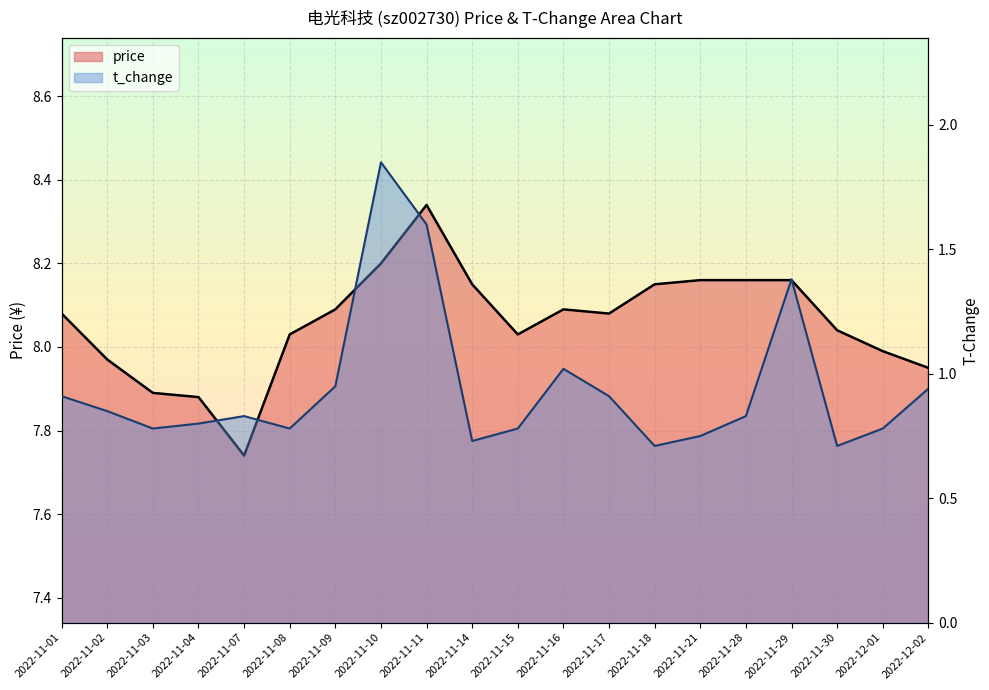

Reading right to left, list all the values displayed in this chart.

price: 8.0	8.0	8.0	8.2	8.2	8.2	8.2	8.1	8.1	8.0	8.2	8.3	8.2	8.1	8.0	7.7	7.9	7.9	8.0	8.1
t_change: 0.9	0.8	0.7	1.4	0.8	0.8	0.7	0.9	1.0	0.8	0.7	1.6	1.9	0.9	0.8	0.8	0.8	0.8	0.8	0.9